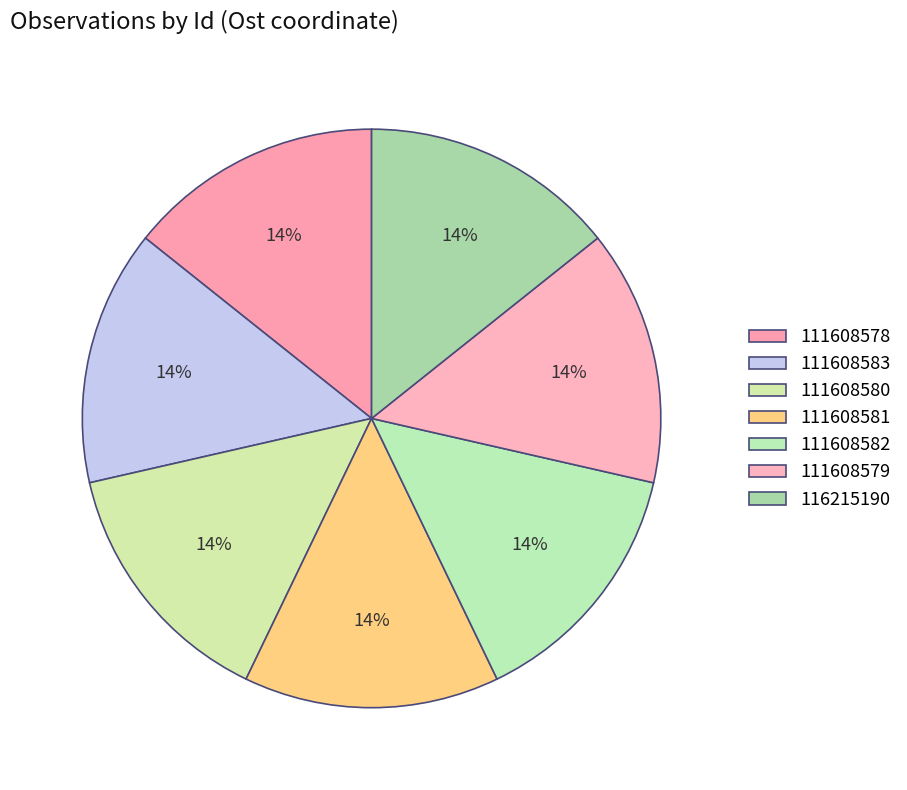

What percentage is NOT represented by 111608581?

85.7%